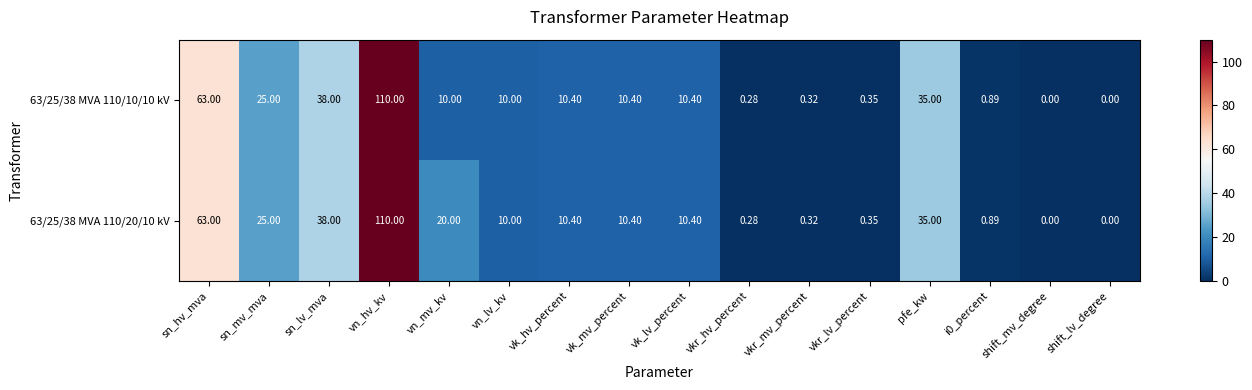

Which series has the largest total across all categories?

63/25/38 MVA 110/20/10 kV